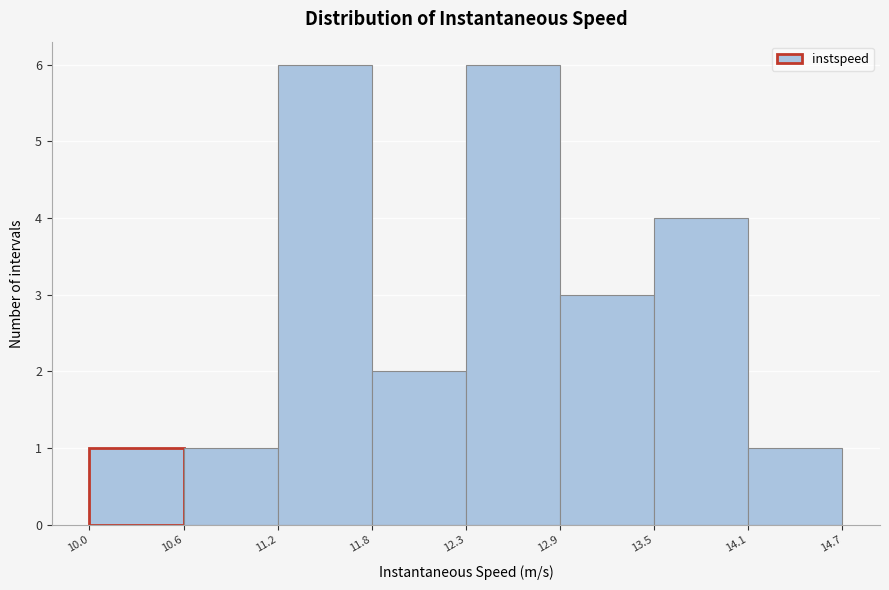

Reading left to right, transcribe this chart: for each bar, give the range it covers on the x-axis and its height. The values are not printed on the chart, so give them approximately, as read against the axis.

10.0 to 10.6: 1
10.6 to 11.2: 1
11.2 to 11.8: 6
11.8 to 12.3: 2
12.3 to 12.9: 6
12.9 to 13.5: 3
13.5 to 14.1: 4
14.1 to 14.7: 1